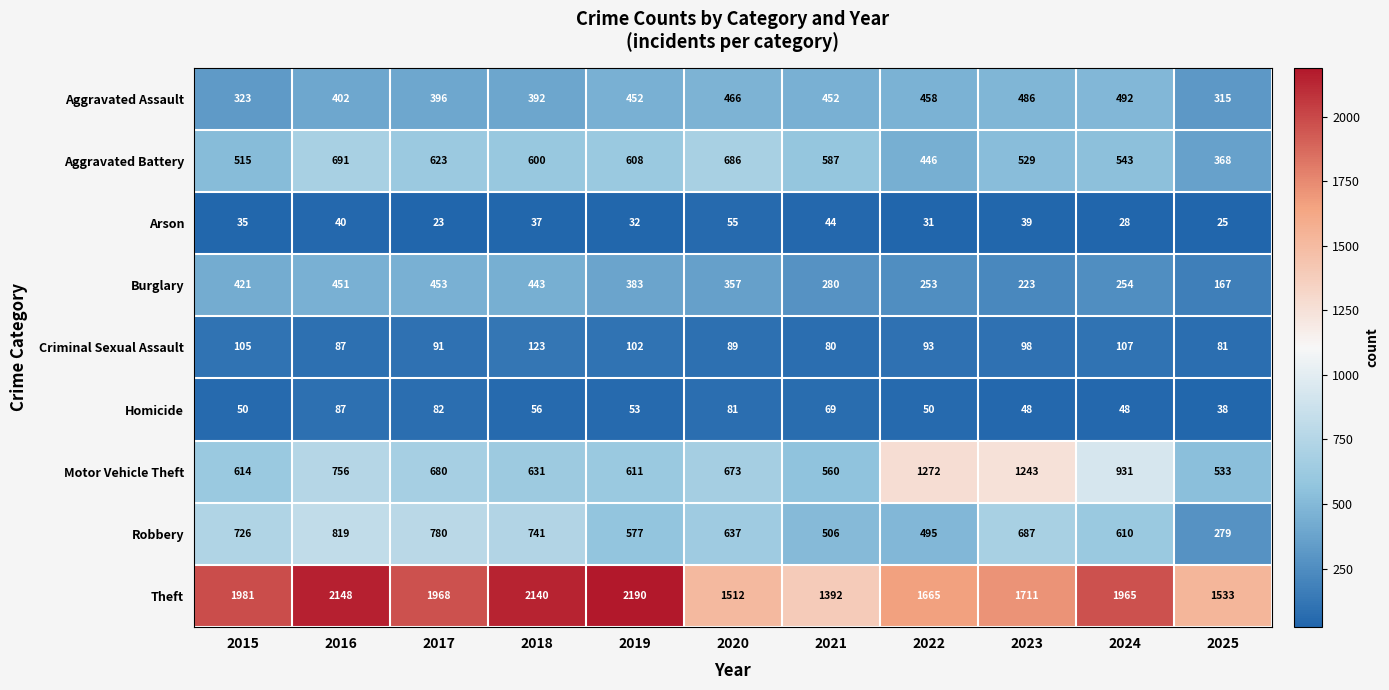

What is the total value across all series at 2018?

5163